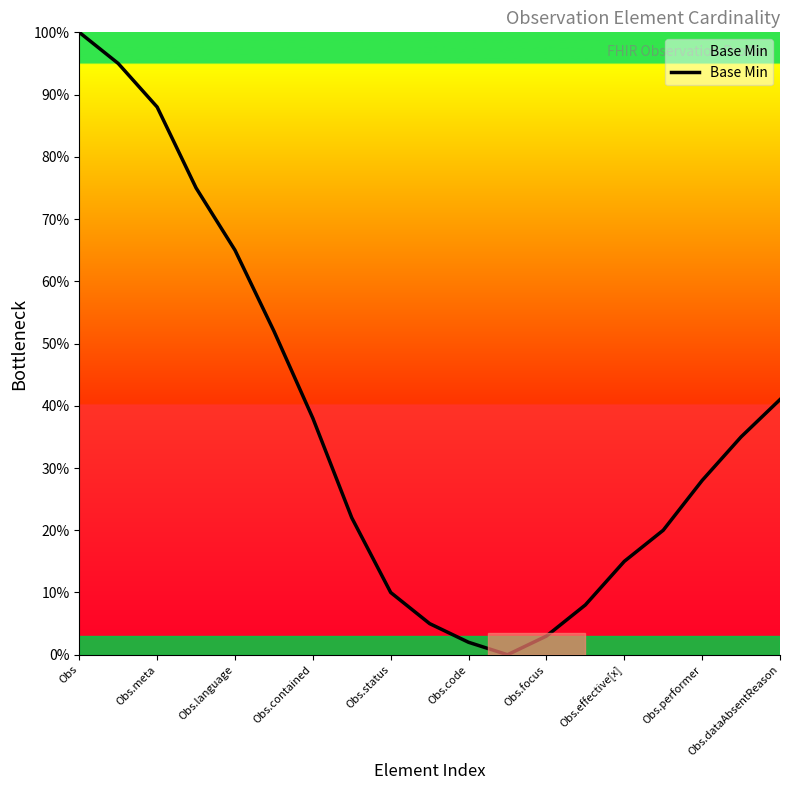

How many values are above zero?

18